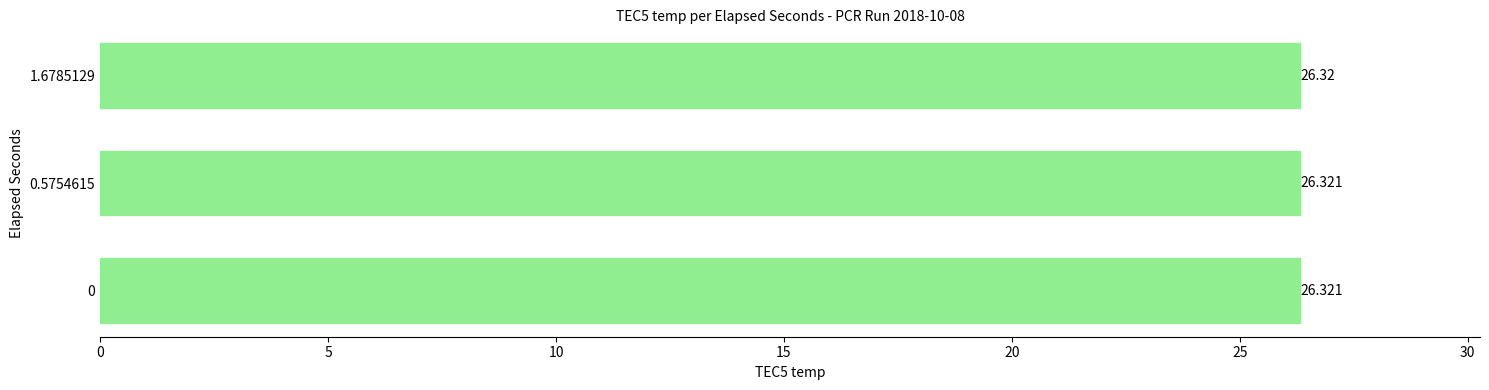

How many distinct data groups are displayed?

1